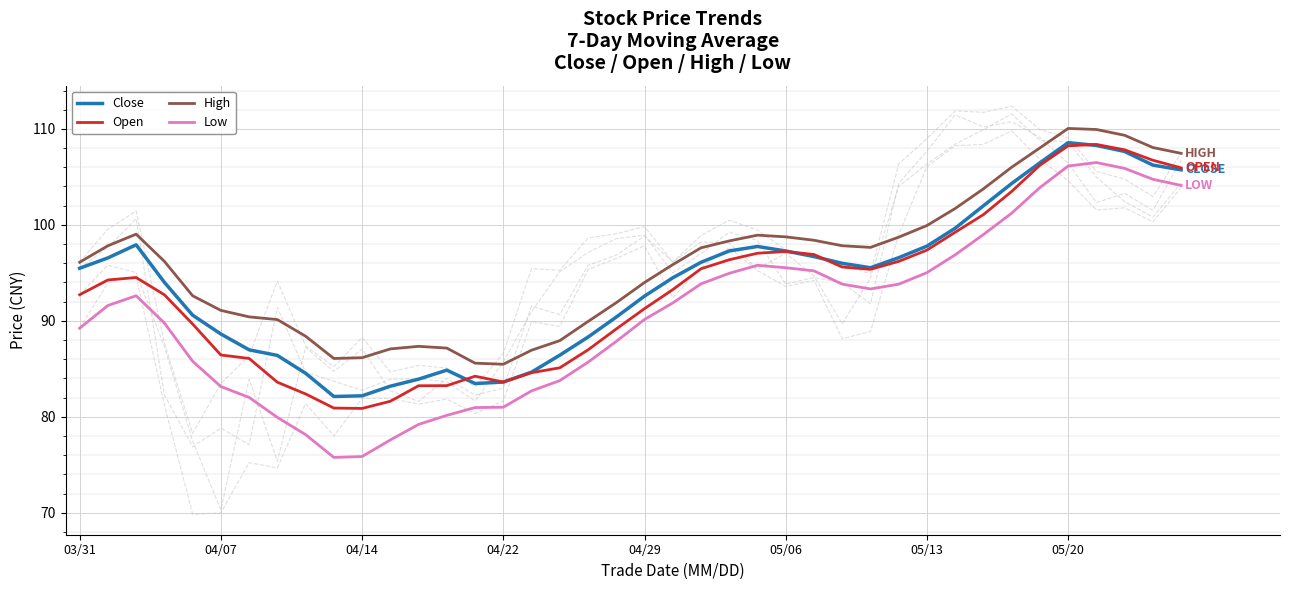

How many data points in Low are above 91?

21